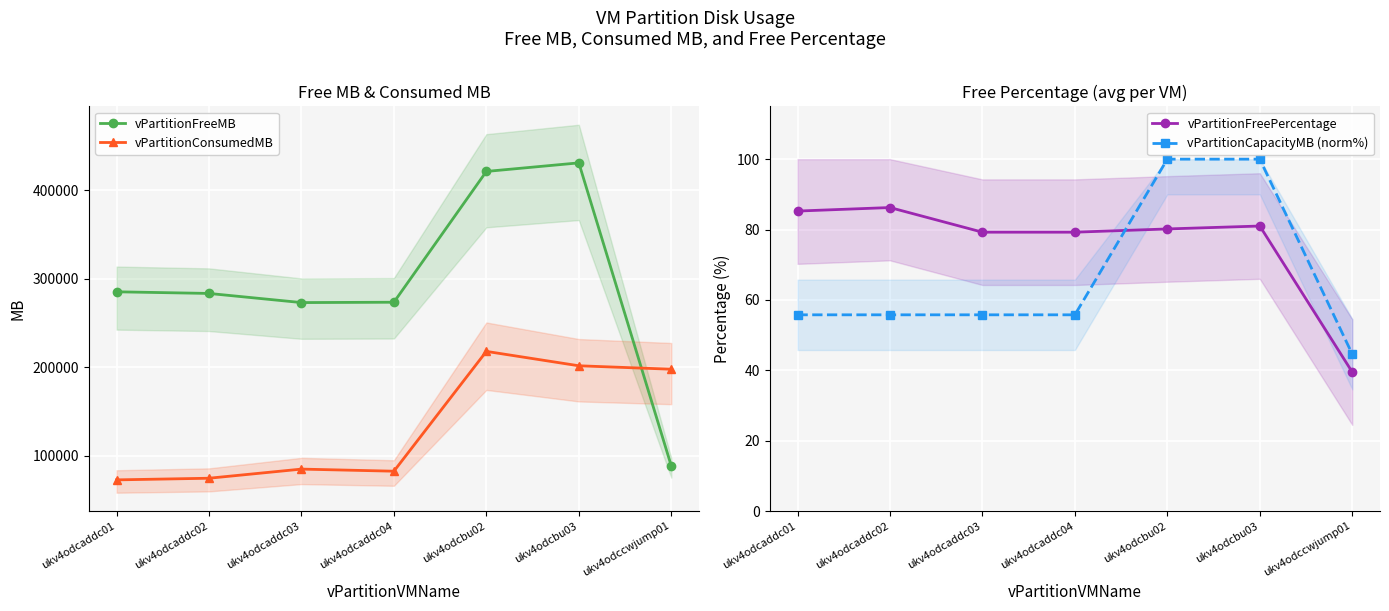

Which series has the widest spread of values?

vPartitionFreeMB